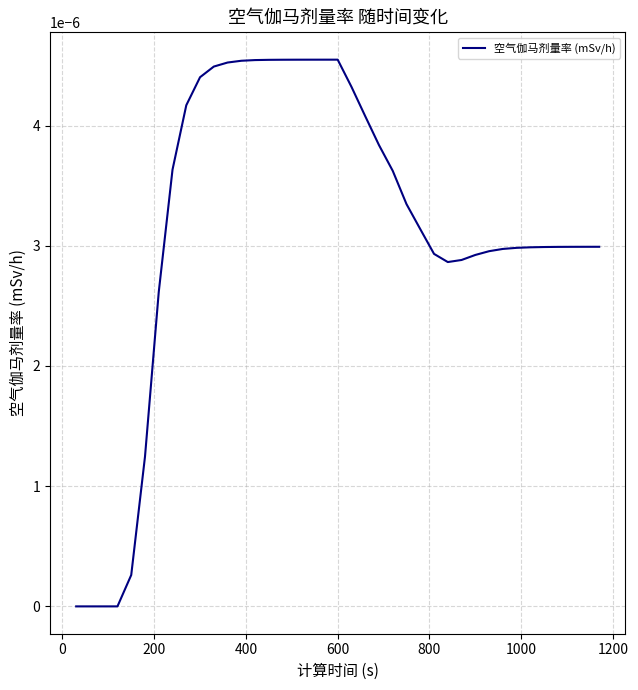

Is this an area chart (filled region under the line)?

No